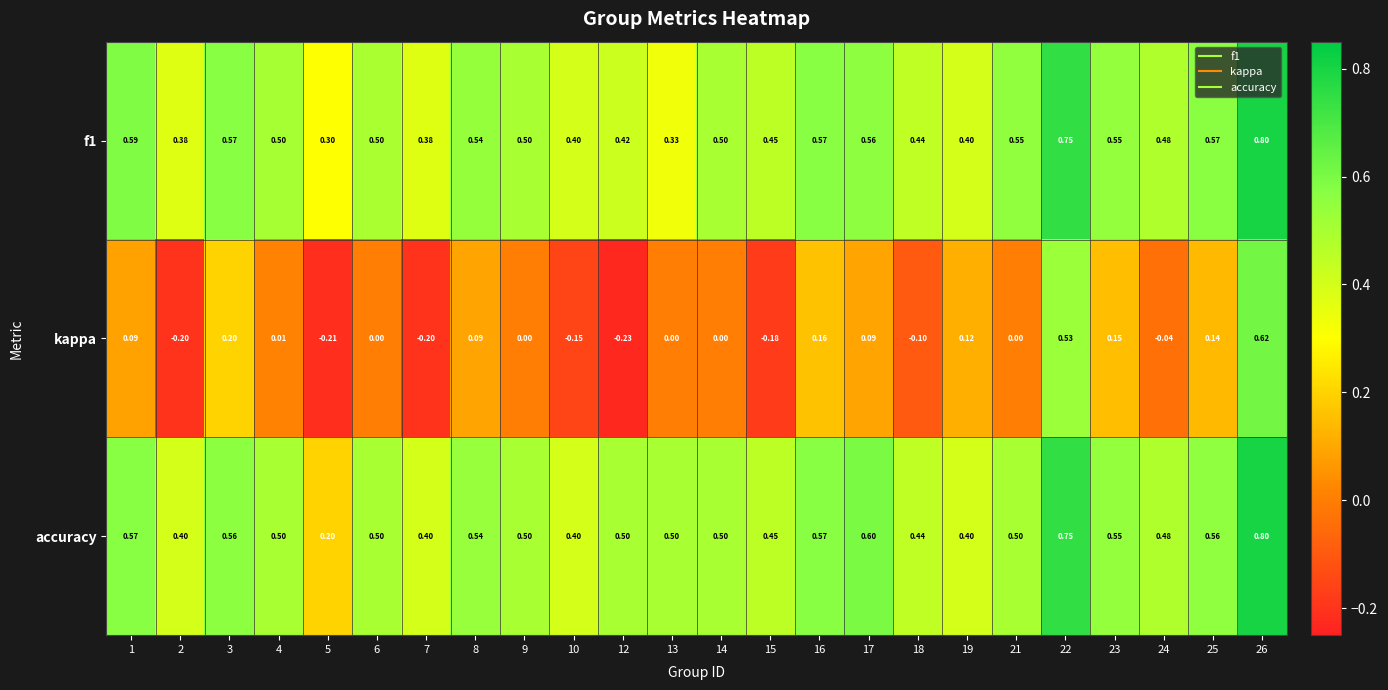

Which series has the largest total across all categories?

accuracy